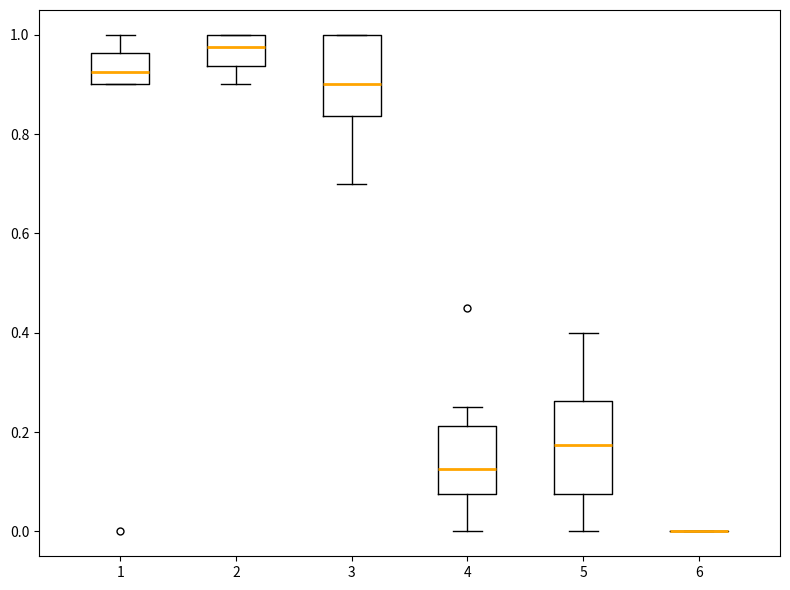

Reading left to right, transcribe this box plot: for each box, give where its median line is, the range the box spans, and where its two whiskers end, as read against the y-axis. The values are not printed on the chart, so give them approximately, as read against the axis.

1: median 0.92, box 0.90 to 0.96, whiskers 0.90 to 1.00
2: median 0.98, box 0.94 to 1.00, whiskers 0.90 to 1.00
3: median 0.90, box 0.84 to 1.00, whiskers 0.70 to 1.00
4: median 0.12, box 0.08 to 0.22, whiskers 0.00 to 0.26
5: median 0.18, box 0.08 to 0.26, whiskers 0.00 to 0.40
6: box collapsed to a line at 0.00, whiskers 0.00 to 0.00